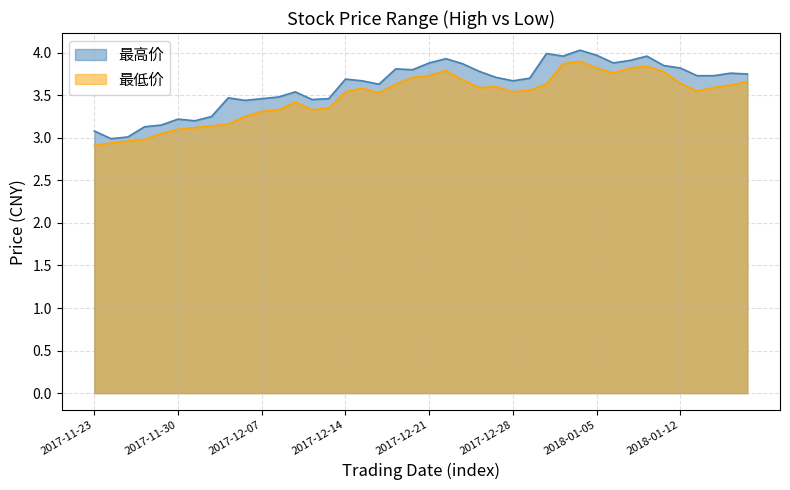

How many lines are shown in the chart?

2